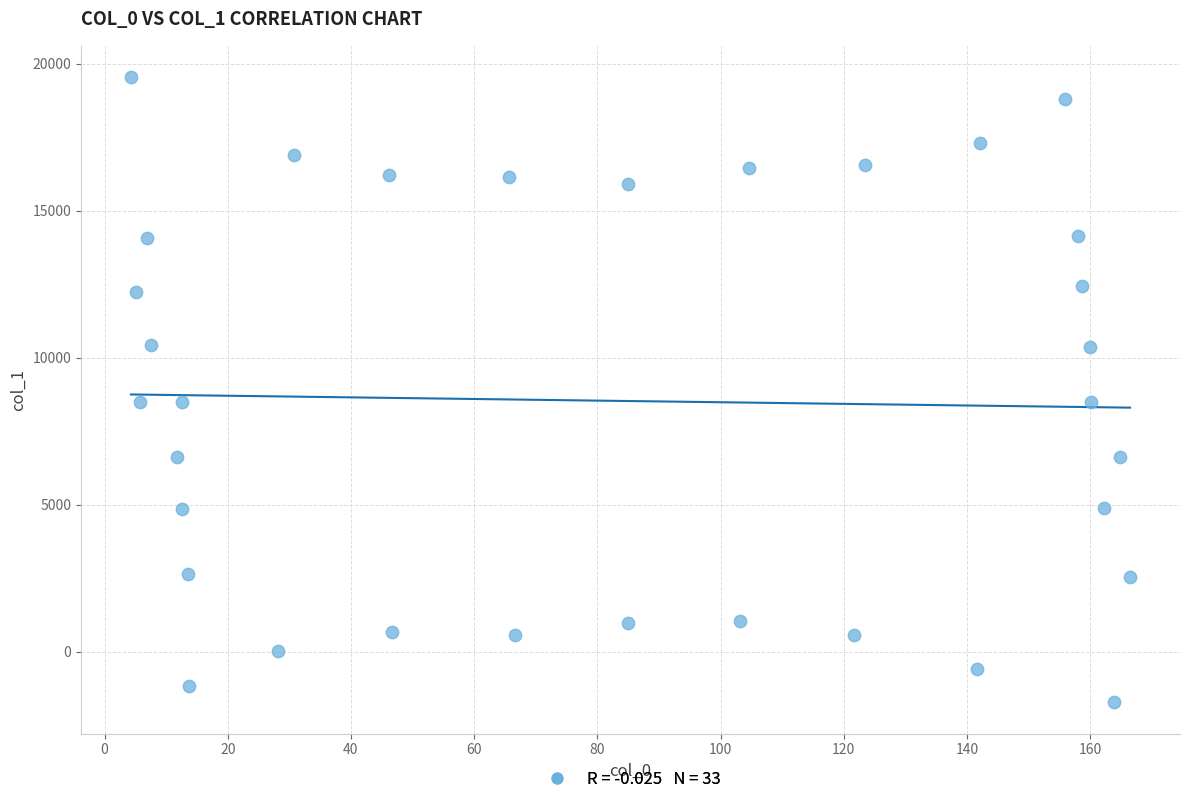

What is the range of X values (max minus min)?

162.2